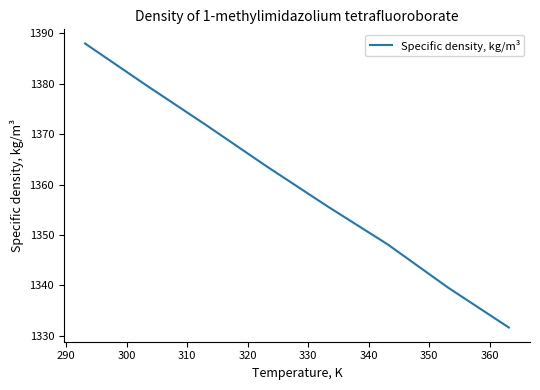

How many lines are shown in the chart?

1